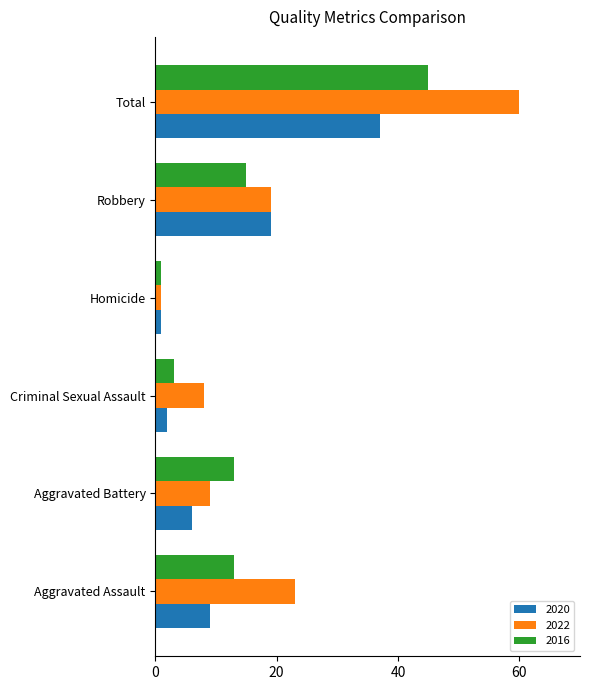

At which category is the sum across all series the highest?

Total